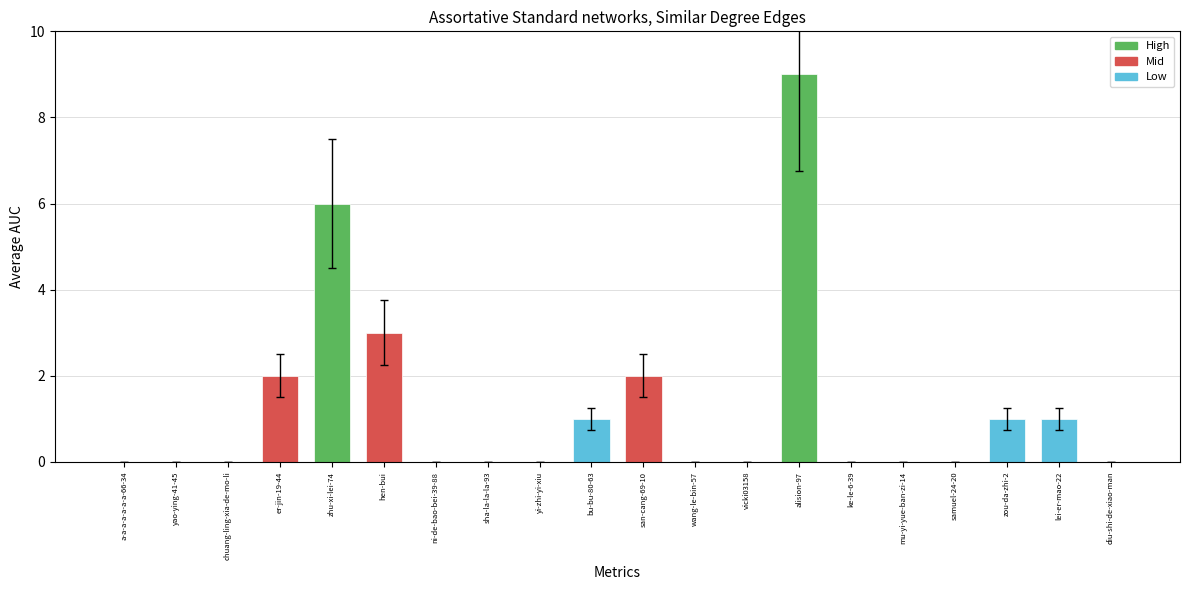

What is the difference between the values at hen-bui and chuang-ling-xia-de-mo-li?

3